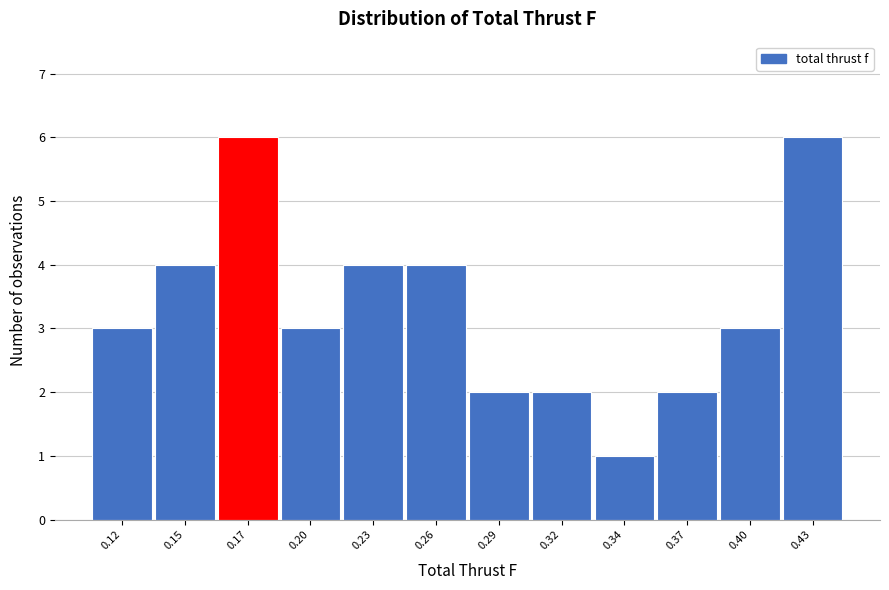

Reading left to right, list all the values displayed in this chart.

3	4	6	3	4	4	2	2	1	2	3	6